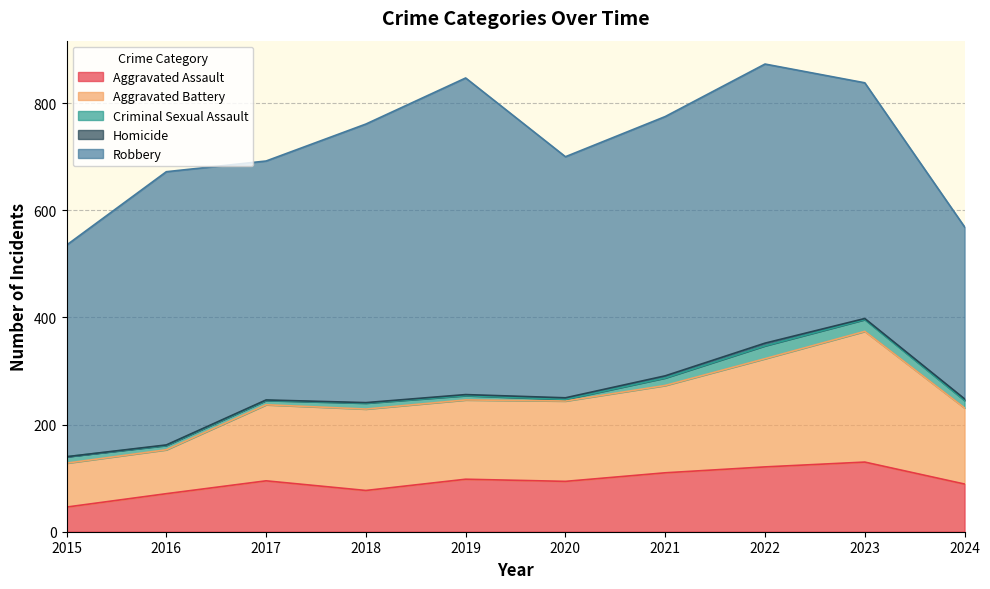

What is the value of the Aggravated Assault point at the 5th from the left?

98